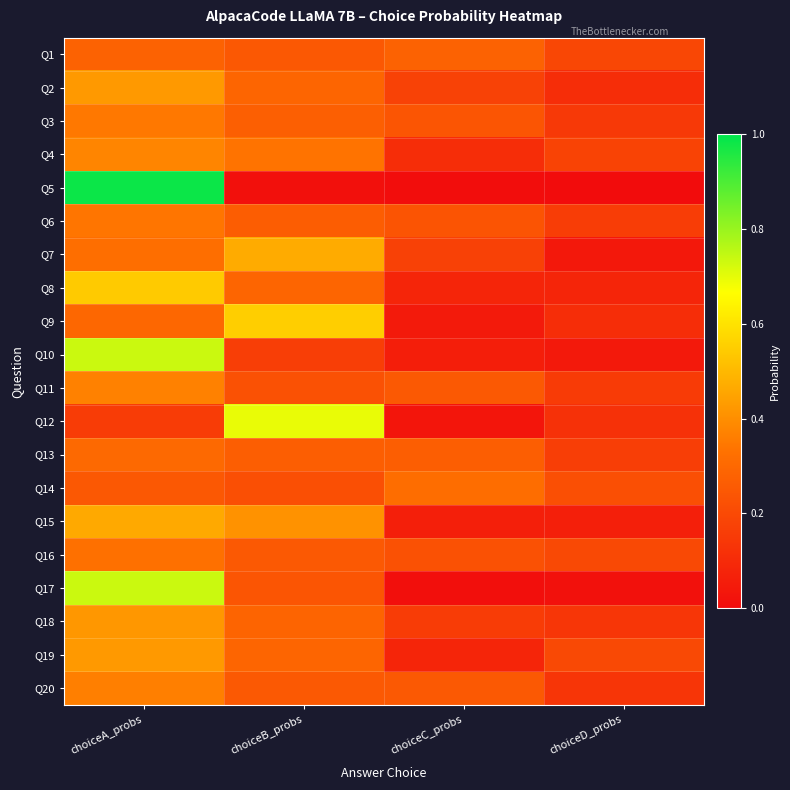

At which category is the sum across all series the highest?

choiceA_probs